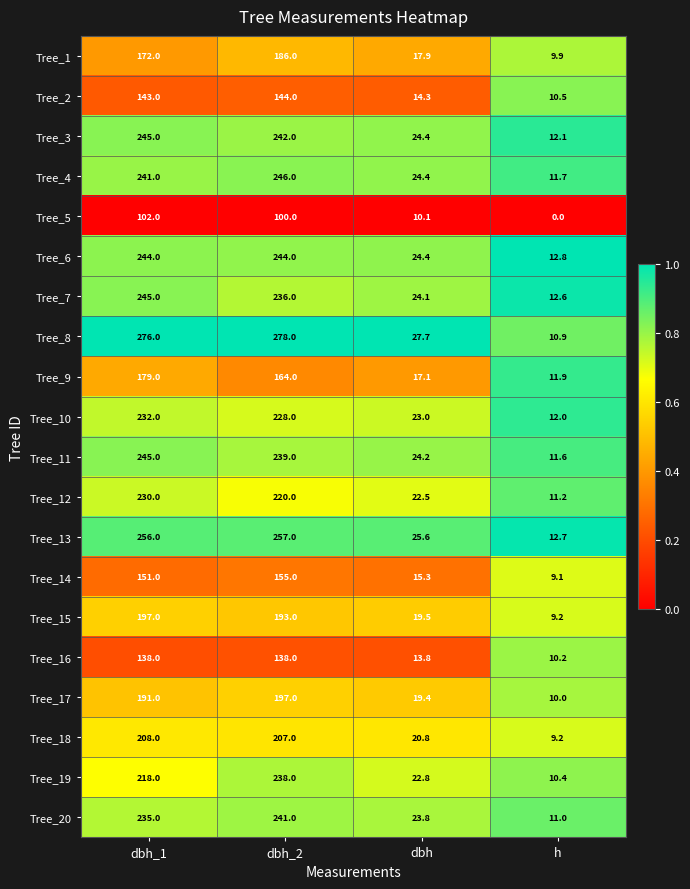

At how many categories does at least one series exceed 0?

4